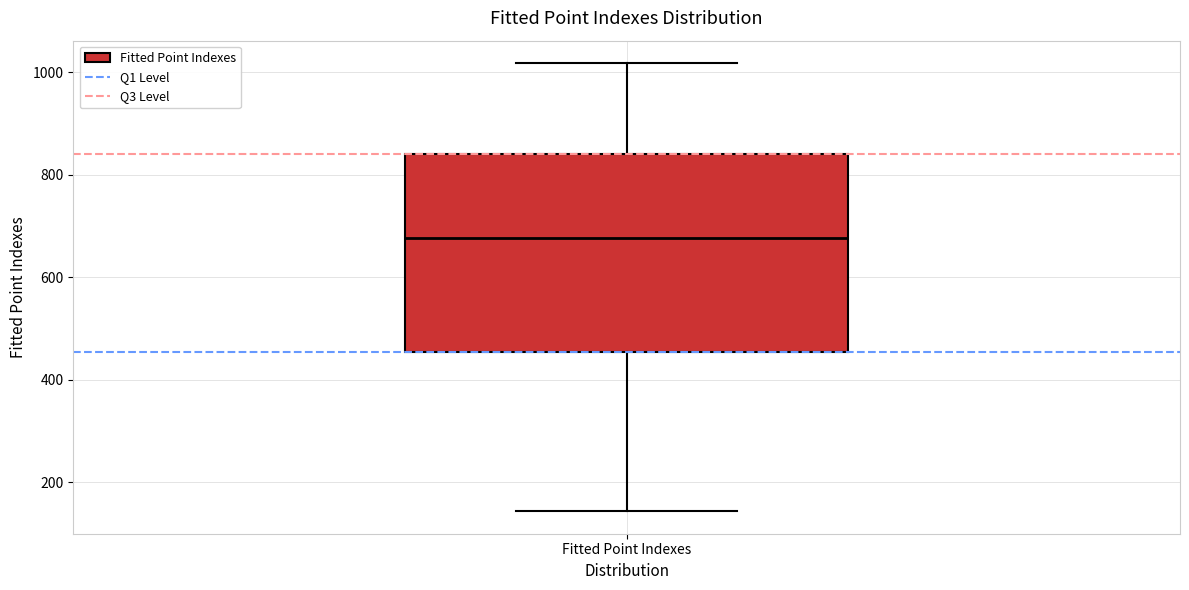

Read this box plot against the y-axis: the position of the median line, the range covered by the box, and the ends of both whiskers. The values are not printed on the chart, so give them approximately, as read against the axis.

median 680, box 460 to 840, whiskers 140 to 1020